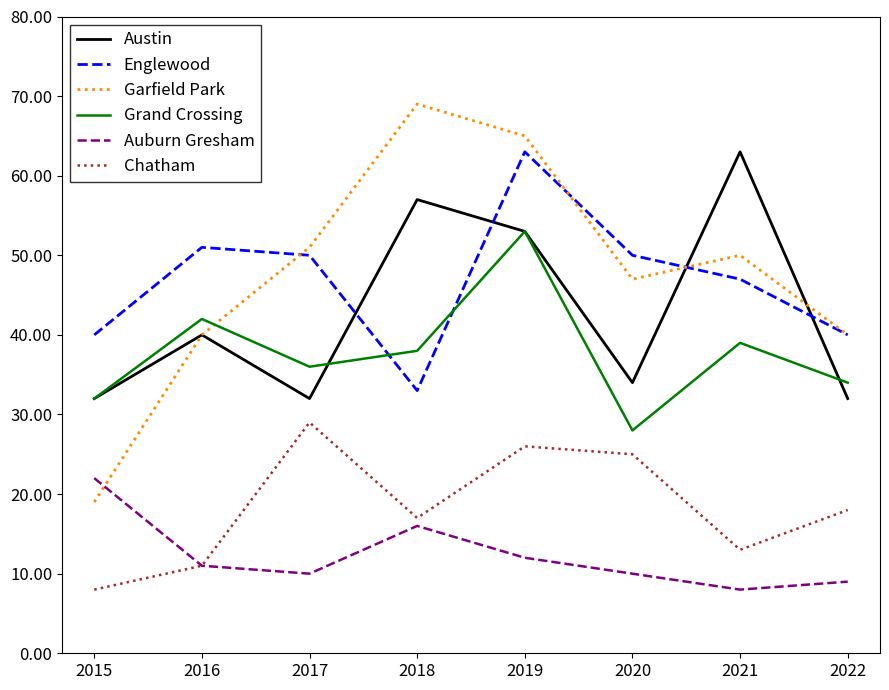

What are all the series names shown in the legend?

Austin, Englewood, Garfield Park, Grand Crossing, Auburn Gresham, Chatham